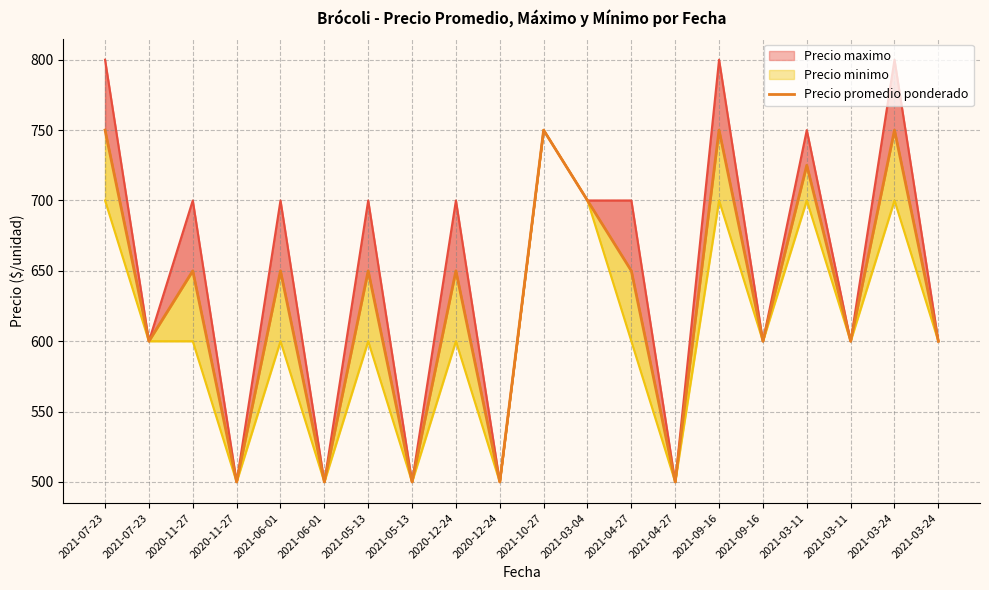

True or false: the data shows 650 at 2020-12-24.

True